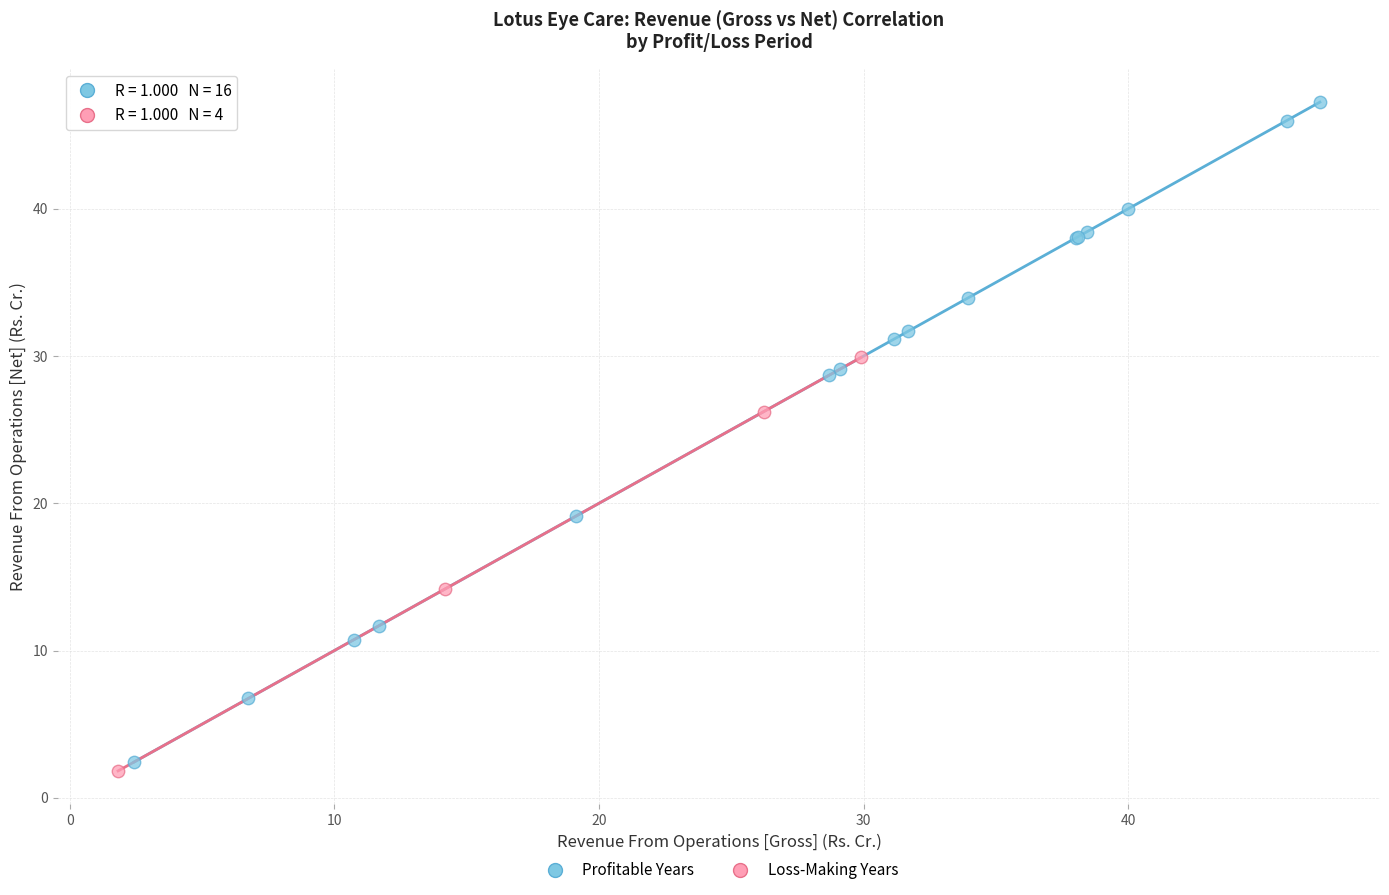

Which series has the widest spread of Y values?

Profitable Years